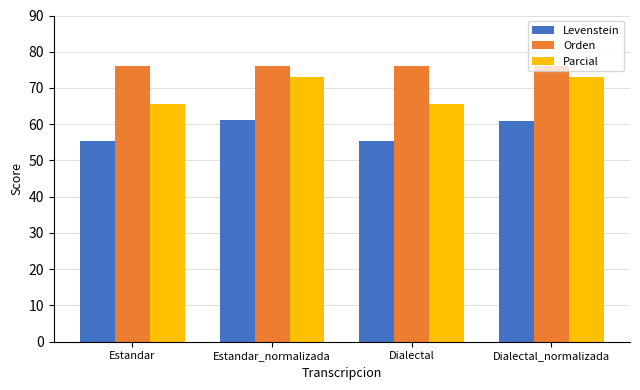

What is the highest value of the Parcial series?

72.9